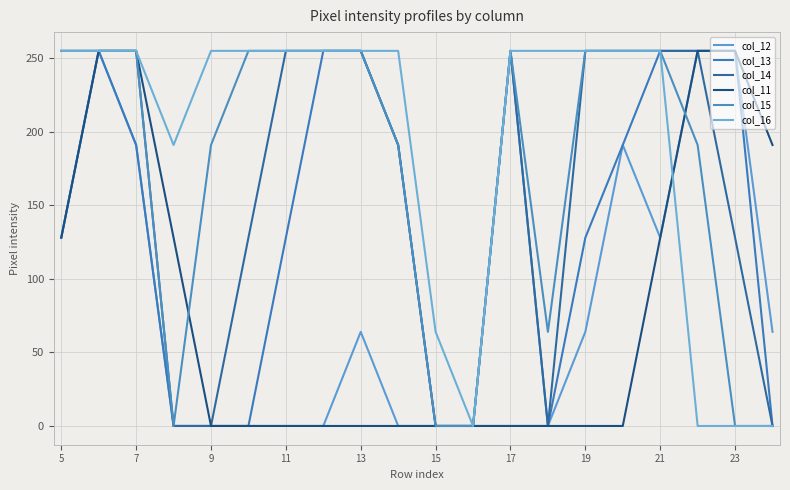

How many lines are shown in the chart?

6